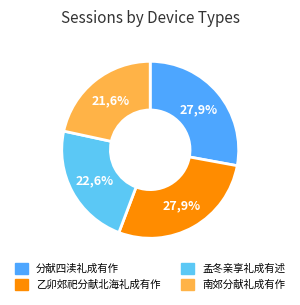

Is there a majority slice in this chart?

No